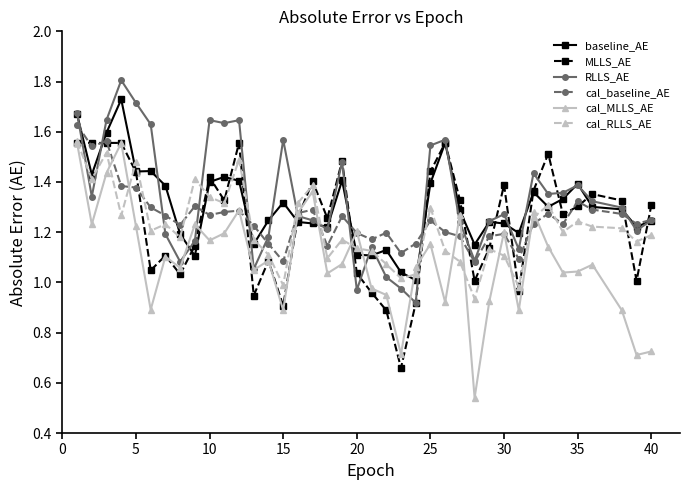

True or false: cal_MLLS_AE has more than 1 interior local peaks.

True